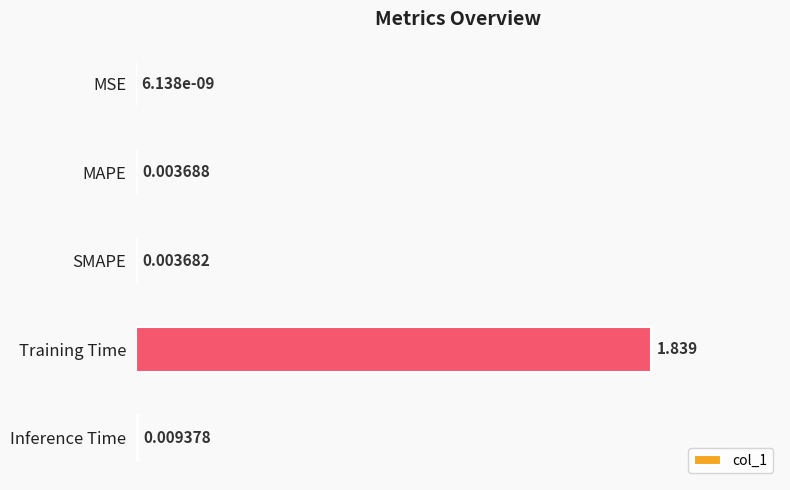

Are the bars horizontal?

Yes